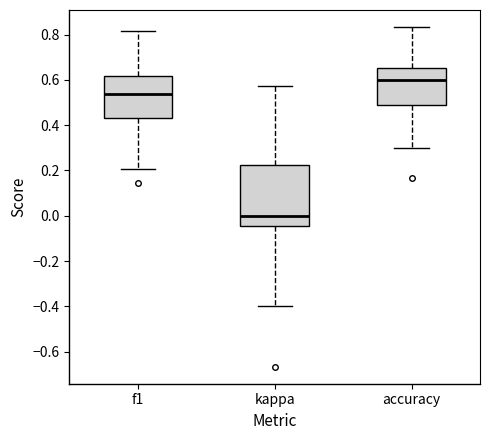

Which box has the highest median line?

accuracy